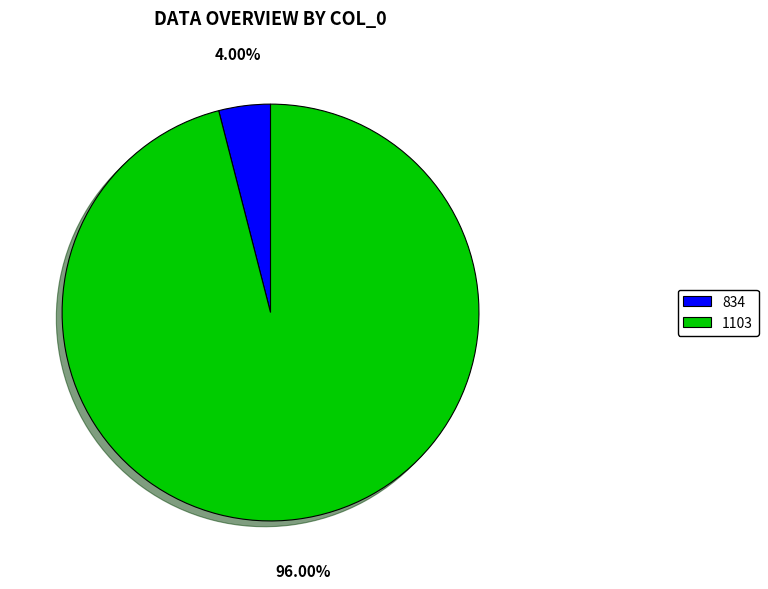

The 834 slice represents 4% of the pie. True or false?

True